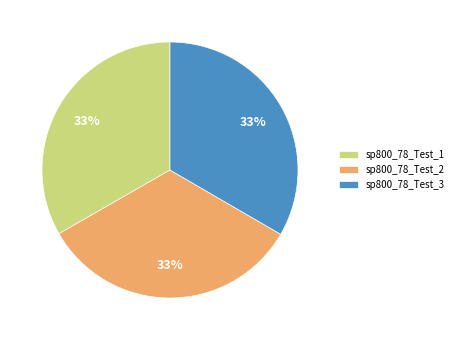

Is it true that sp800_78_Test_2 is 33% of the pie?

True